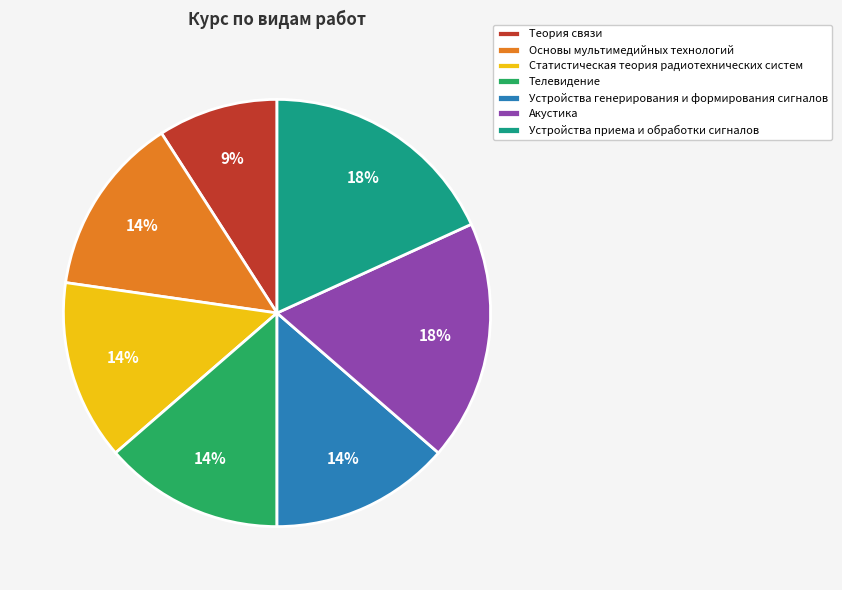

Is there any slice that represents more than half of the pie?

No